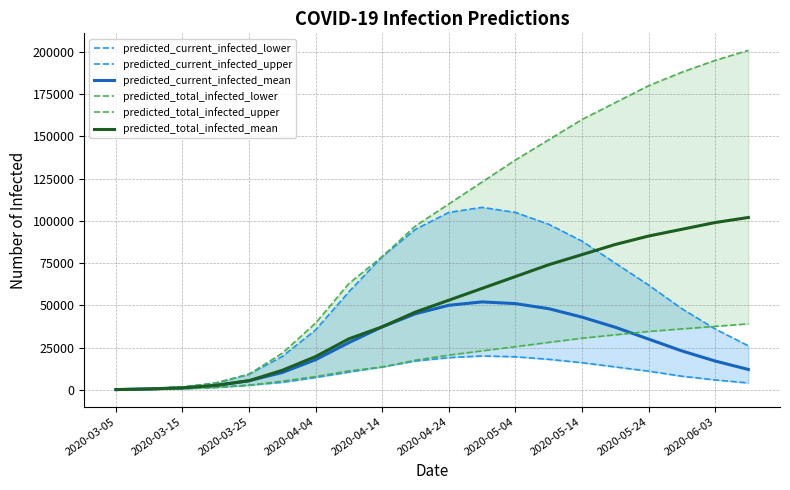

What is the highest value of the predicted_total_infected_mean series?

102000